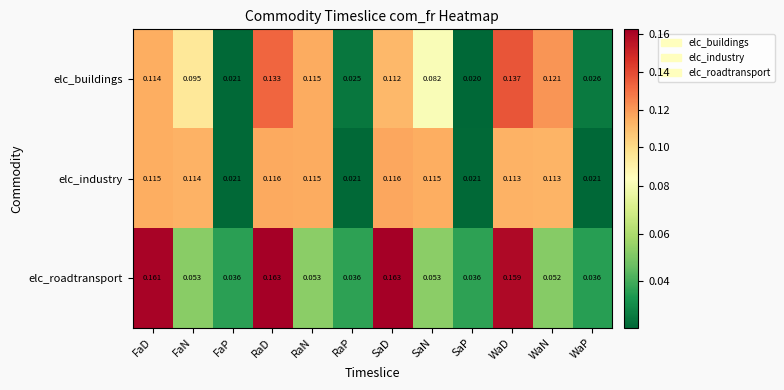

At which label is elc_buildings closest to 0?

SaP